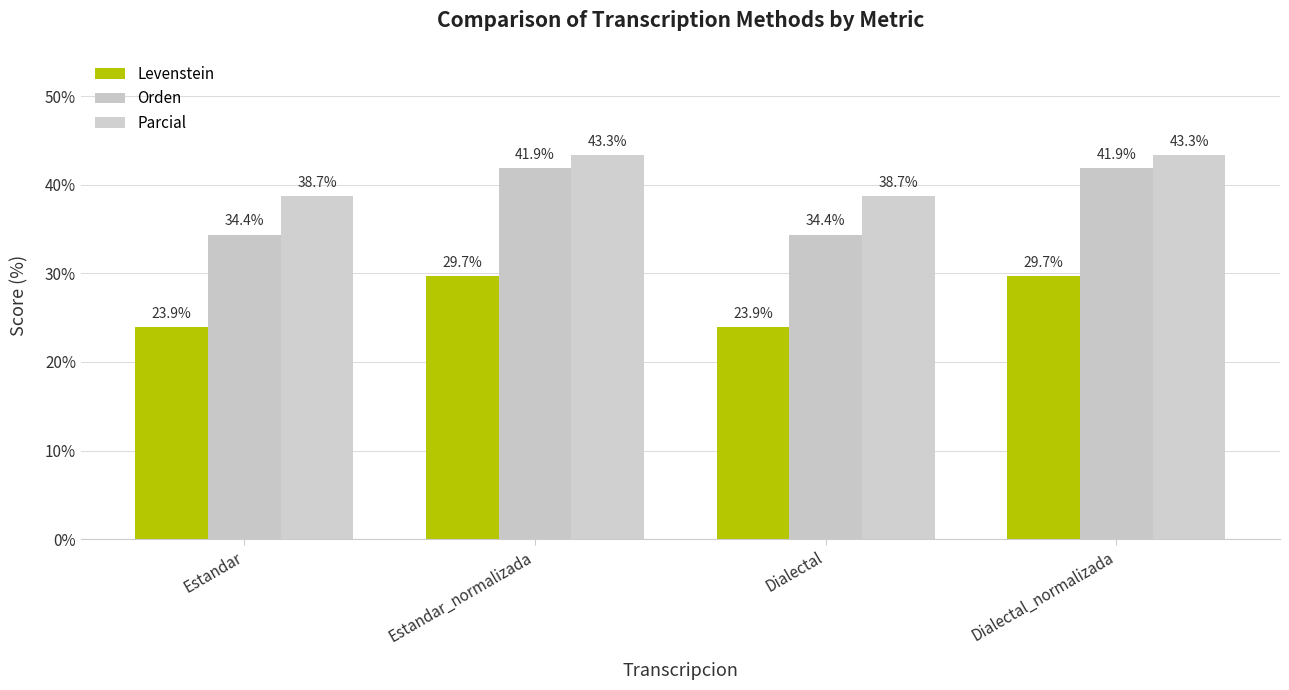

Where is Orden nearest to the value 38?

Estandar